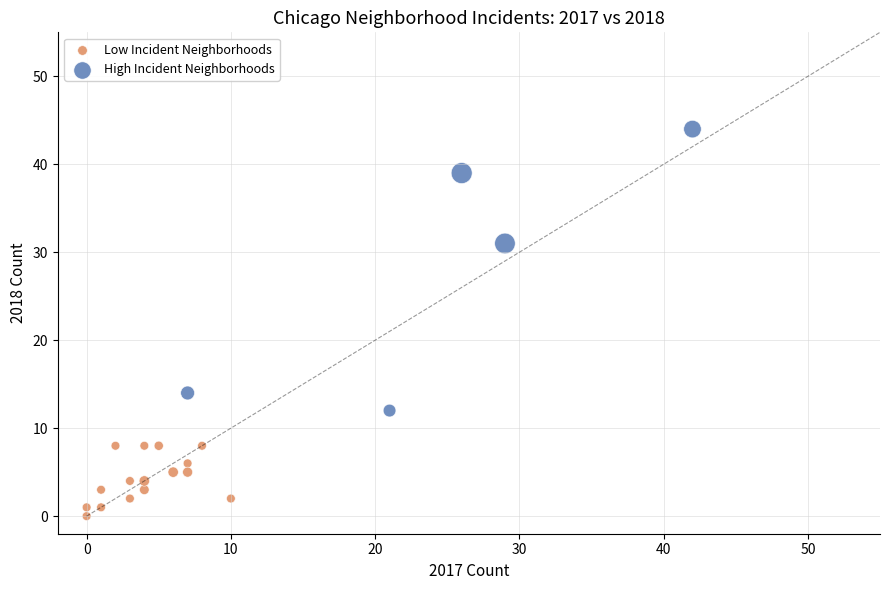

Which series contains the highest Y value?

High Incident Neighborhoods